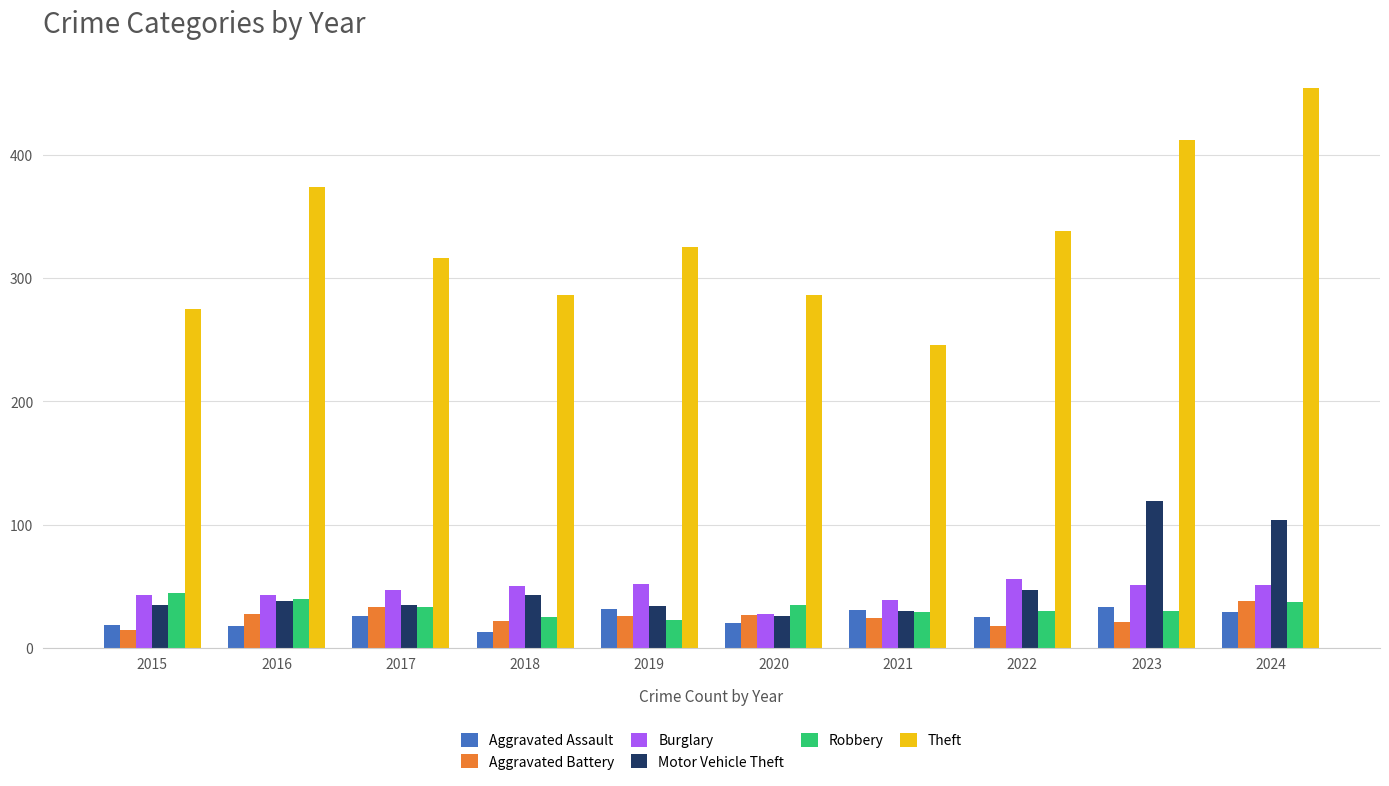

What is the total value across all series at 2016?

541